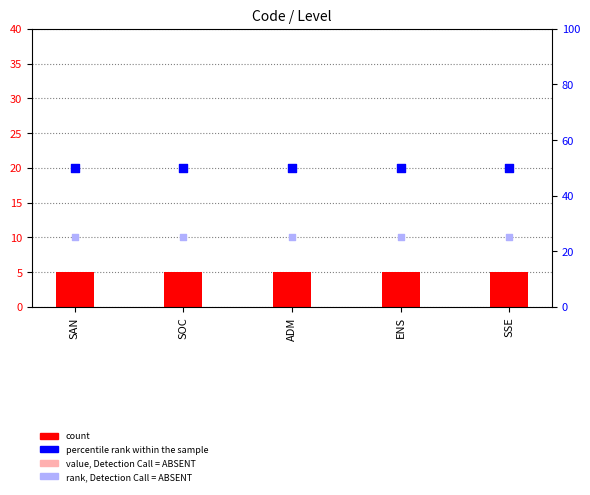

Which series contains the lowest Y value?

value, Detection Call = ABSENT